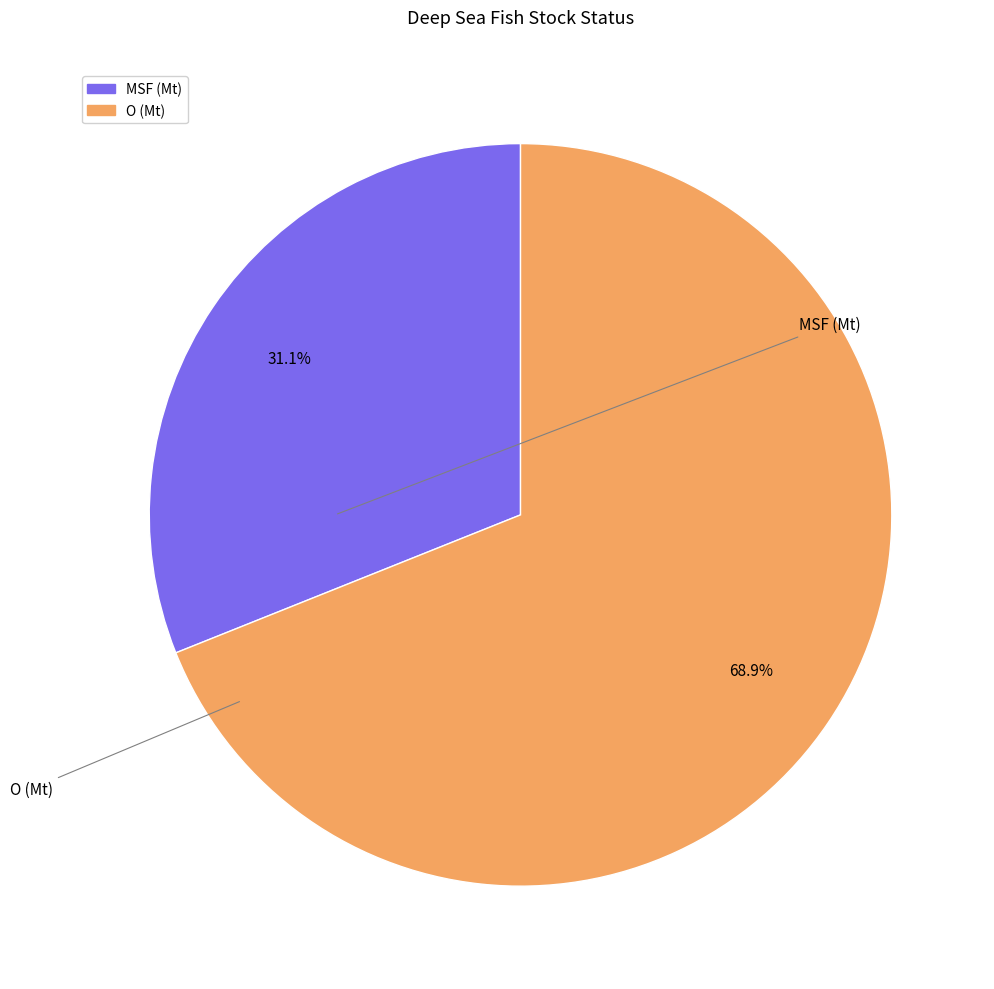

To the nearest percent, what is the difference between the MSF (Mt) and O (Mt) slice percentages?

38%